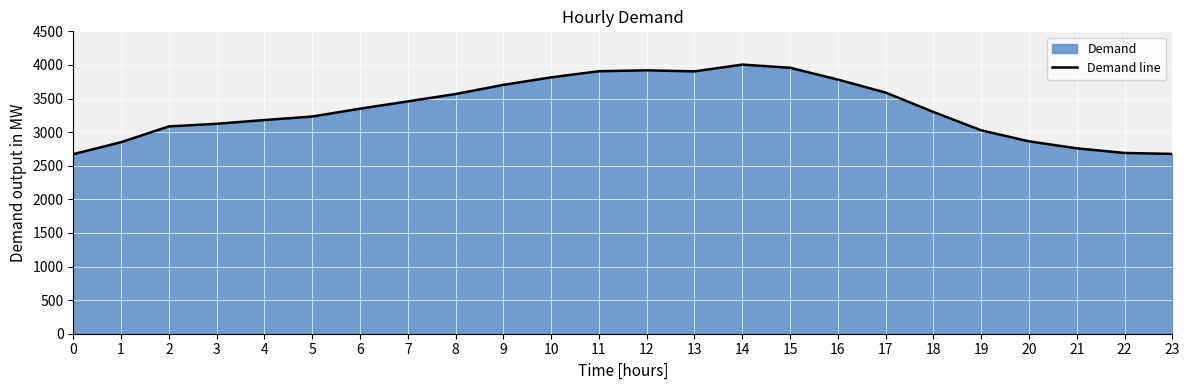

What is the change in value from 10 to 12?

+105